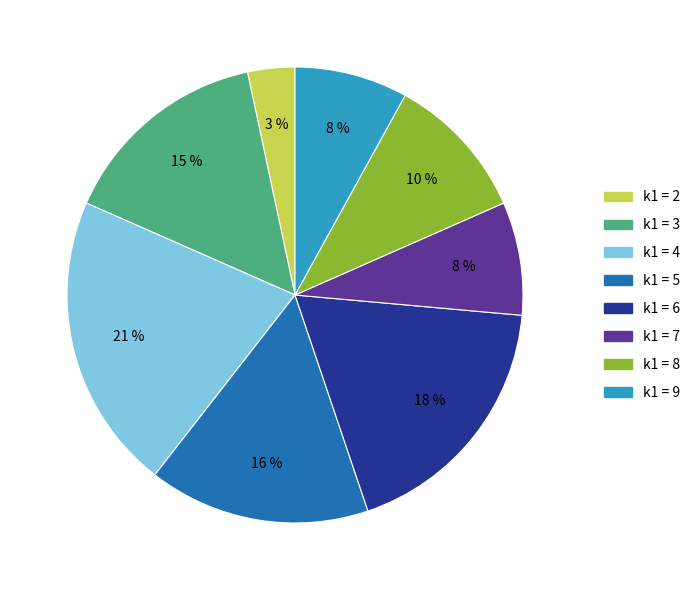

Is there any slice that represents more than half of the pie?

No